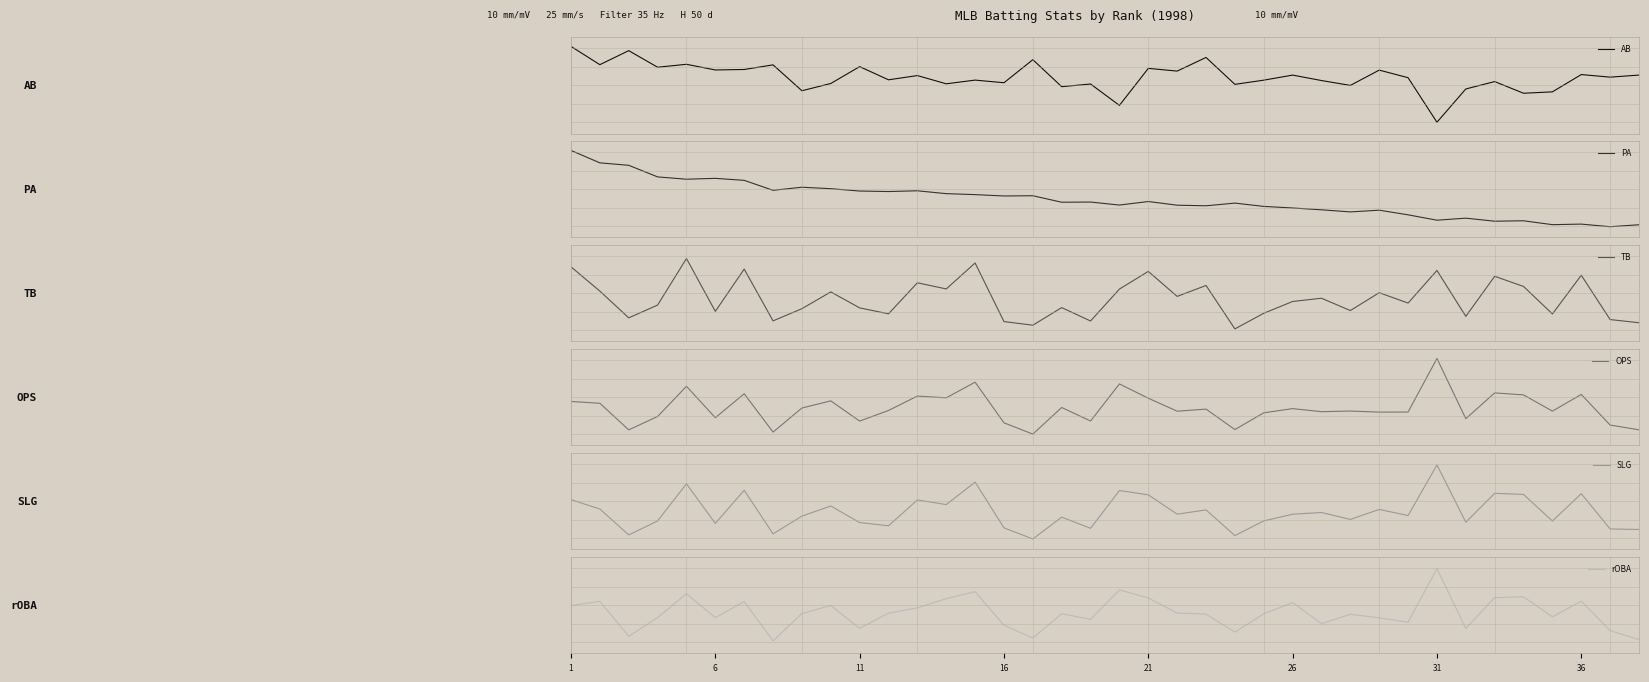

How many lines are shown in the chart?

6